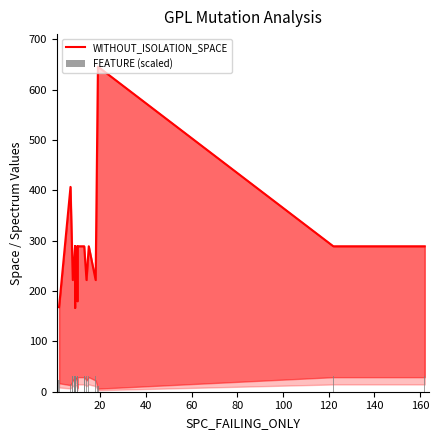

How many groups of bars are there?

20